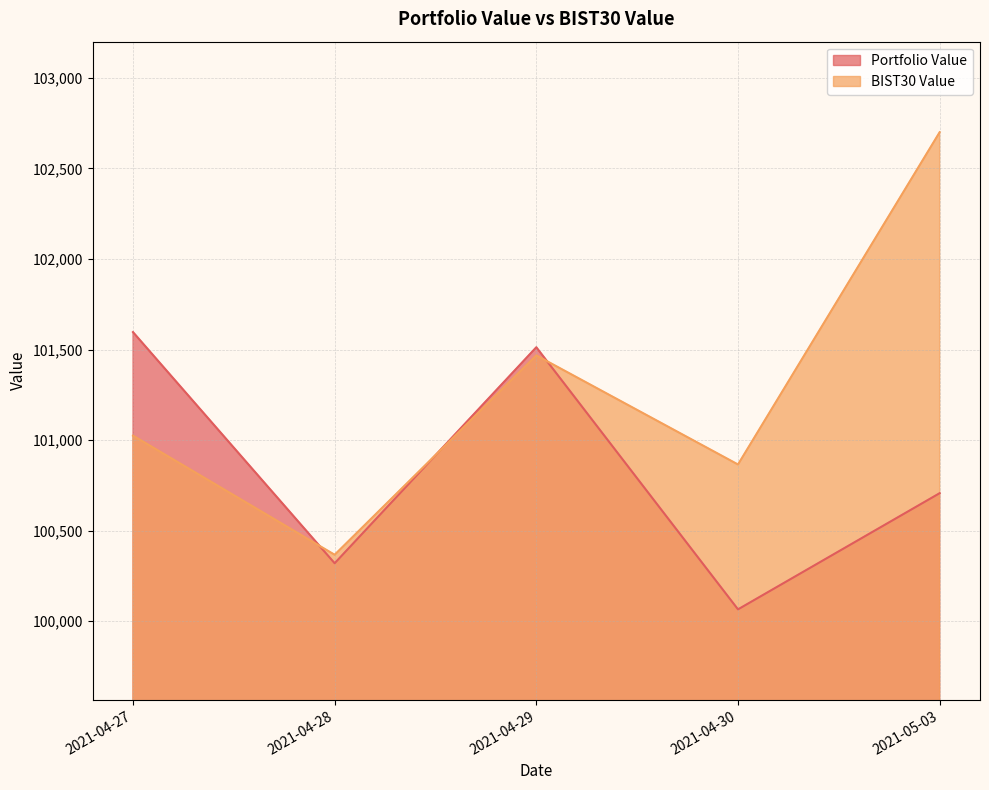

At which category is the sum across all series the highest?

2021-05-03